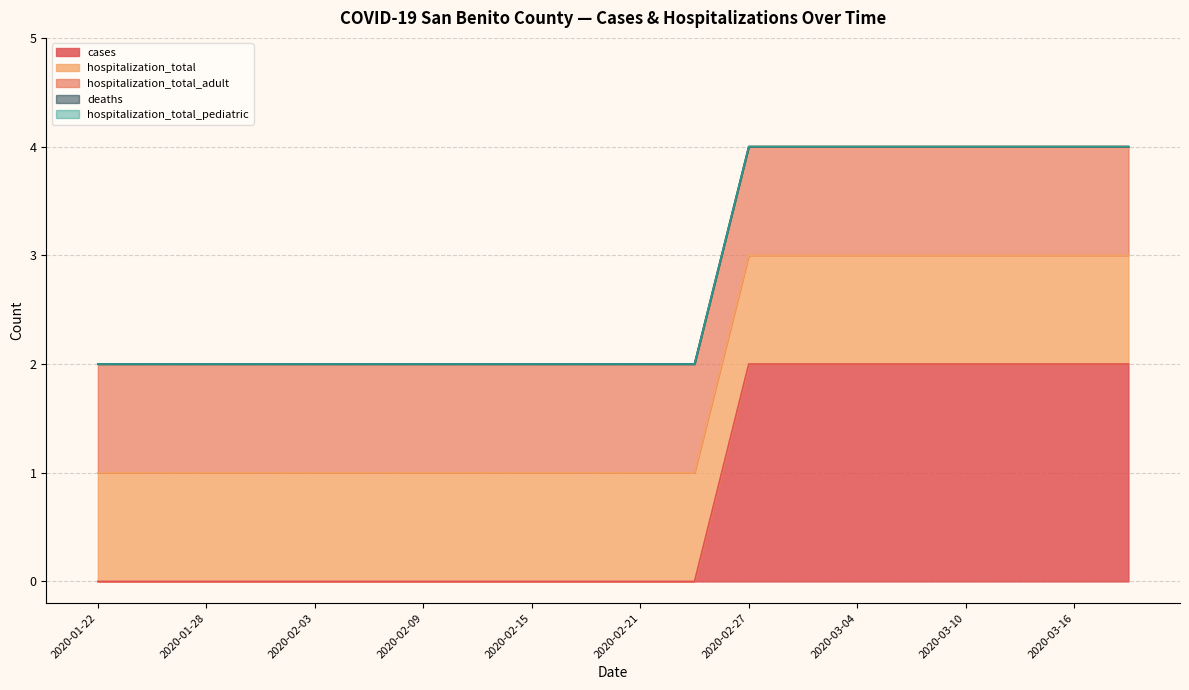

At which category is the sum across all series the highest?

2020-02-27